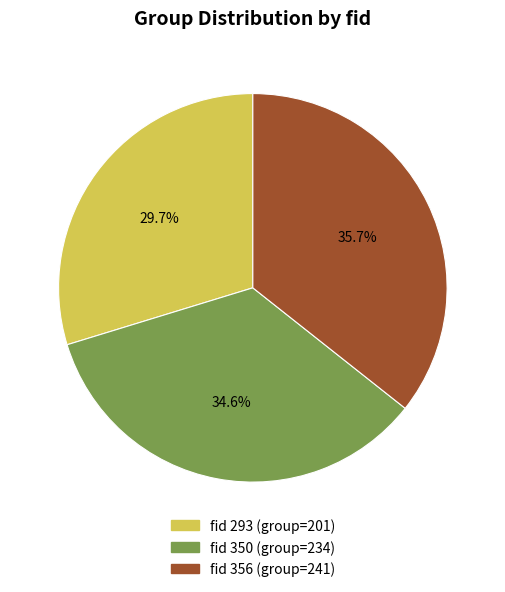

Is there any slice that represents more than half of the pie?

No